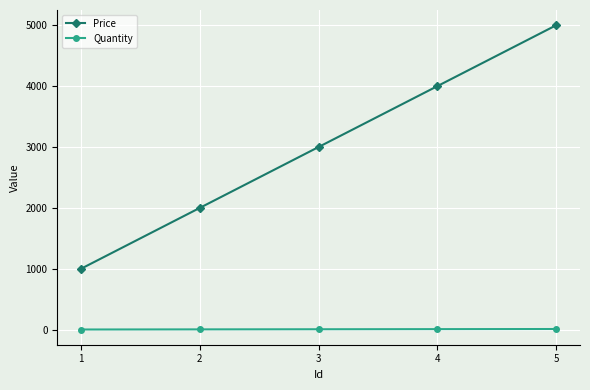

What is the difference between the maximum and minimum values in the Quantity series?

8